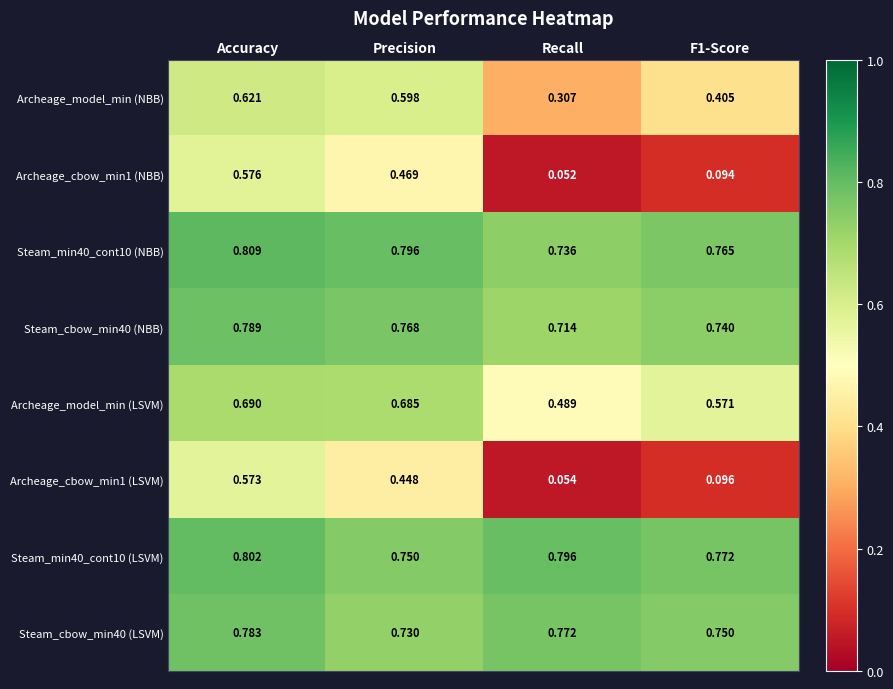

At which category is the sum across all series the highest?

Accuracy